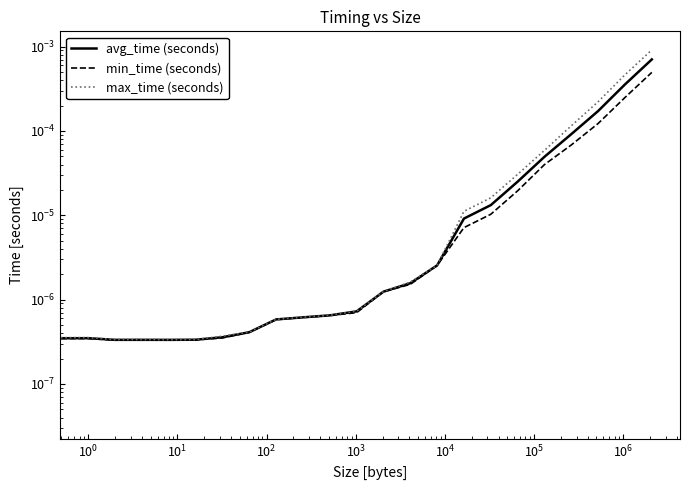

True or false: min_time (seconds) has more than 1 points higher than both neighbors.

False